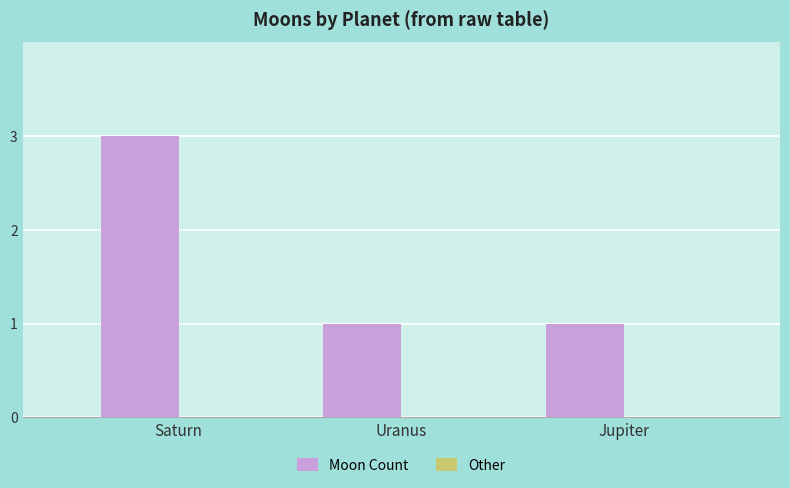

What is the maximum value shown in the chart?

3